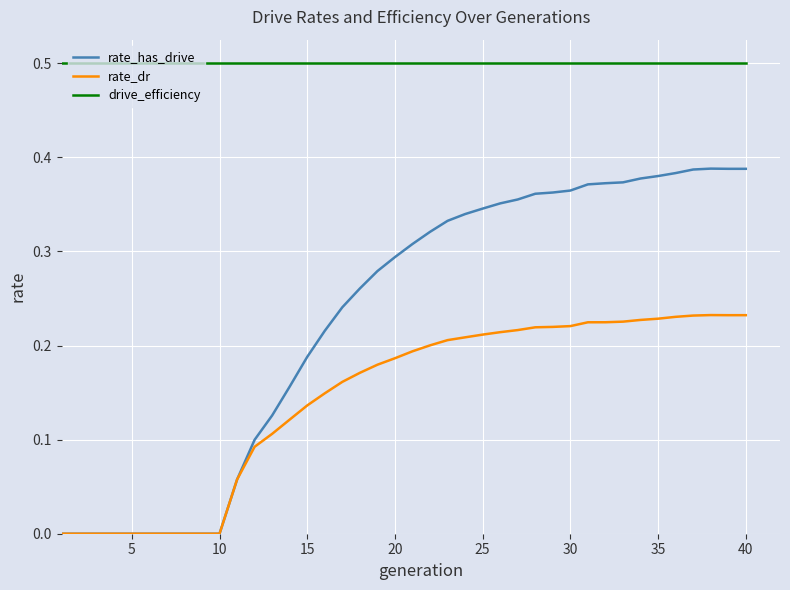

What are all the series names shown in the legend?

rate_has_drive, rate_dr, drive_efficiency